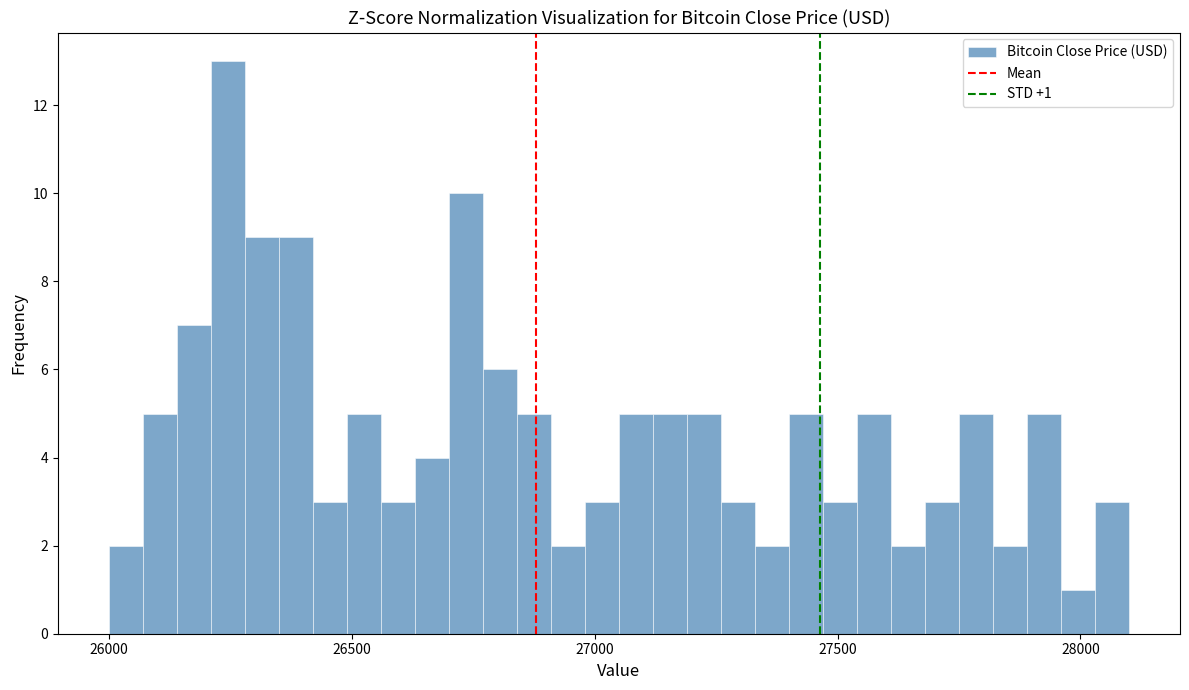

Read against the x-axis, roughly where is the centre of the tallest bar?

26250